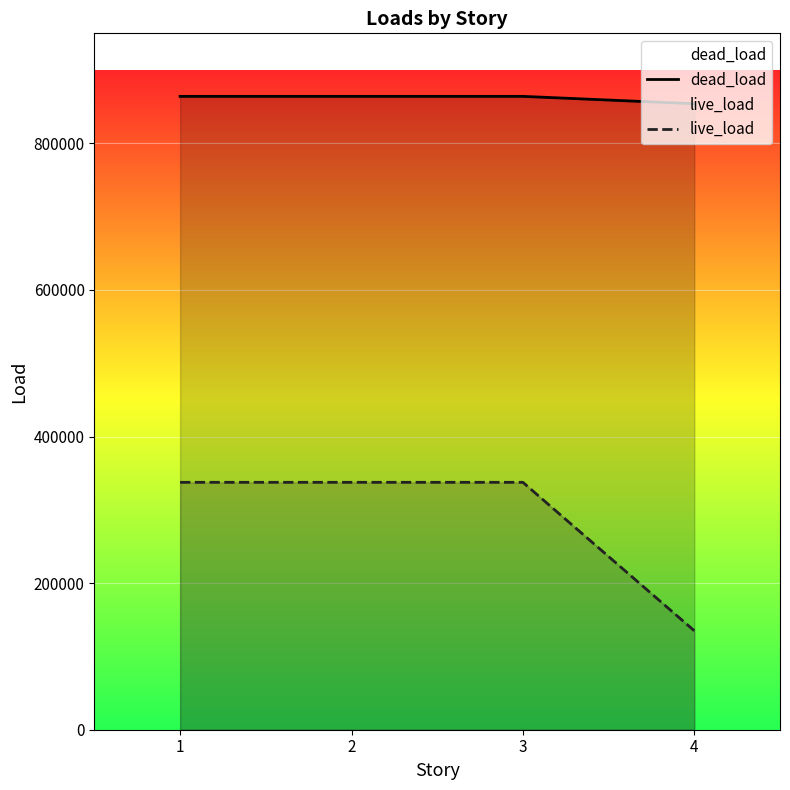

Which series changed the most between 1 and 2?

dead_load